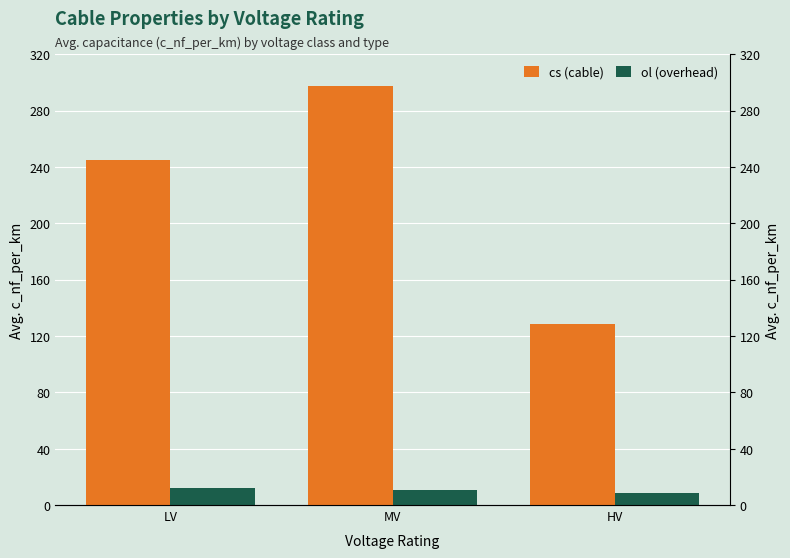

Which label corresponds to the smallest value in the chart?

HV